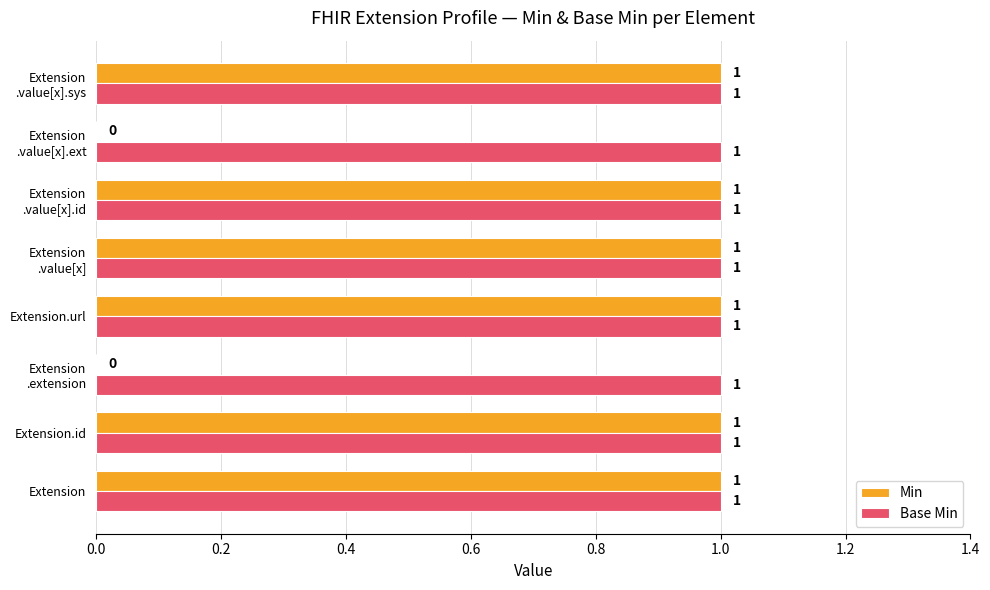

What is the sum of all Base Min values?

8